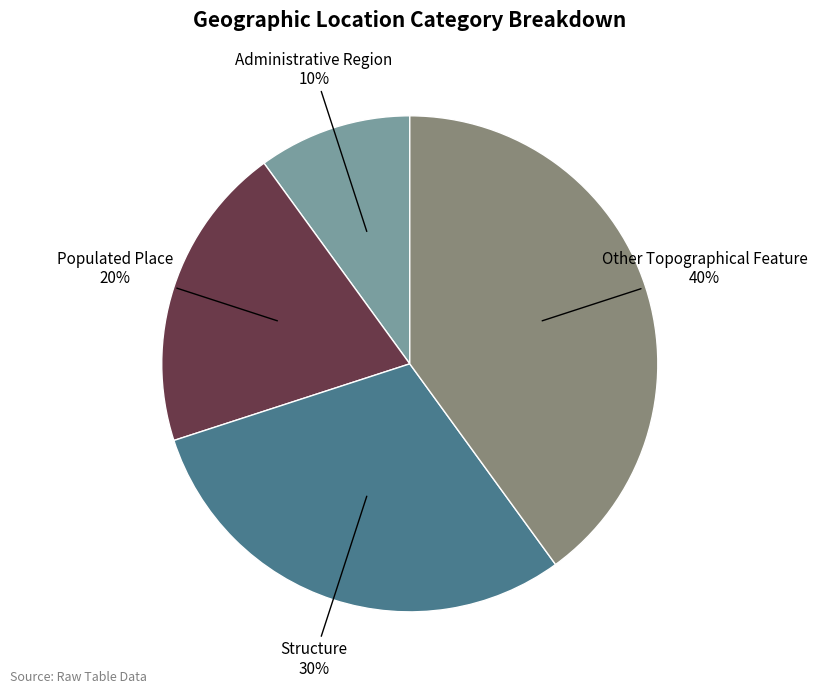

Does any single category account for the majority?

No